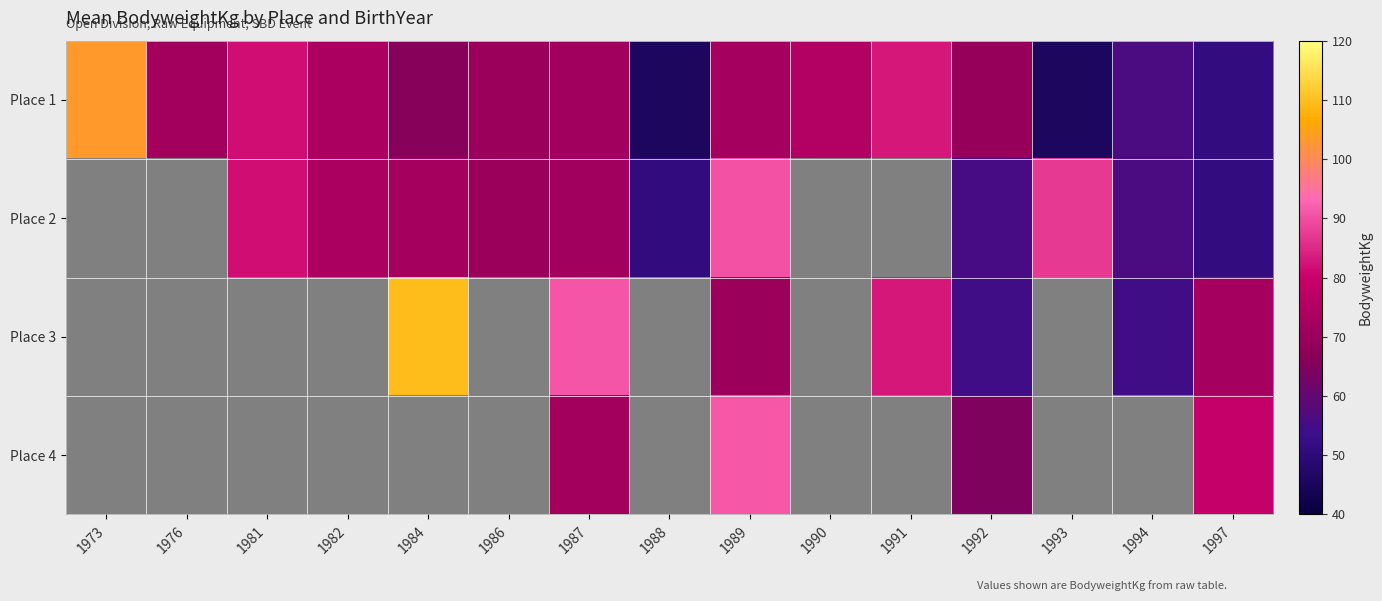

What is the spread (max minus min) of values at 1994?

1.4